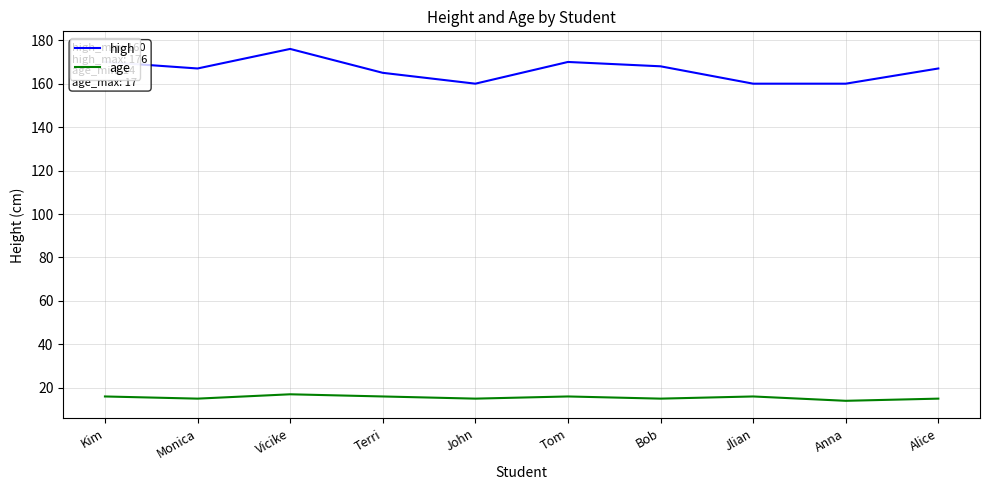

What position from the left is Tom?

6